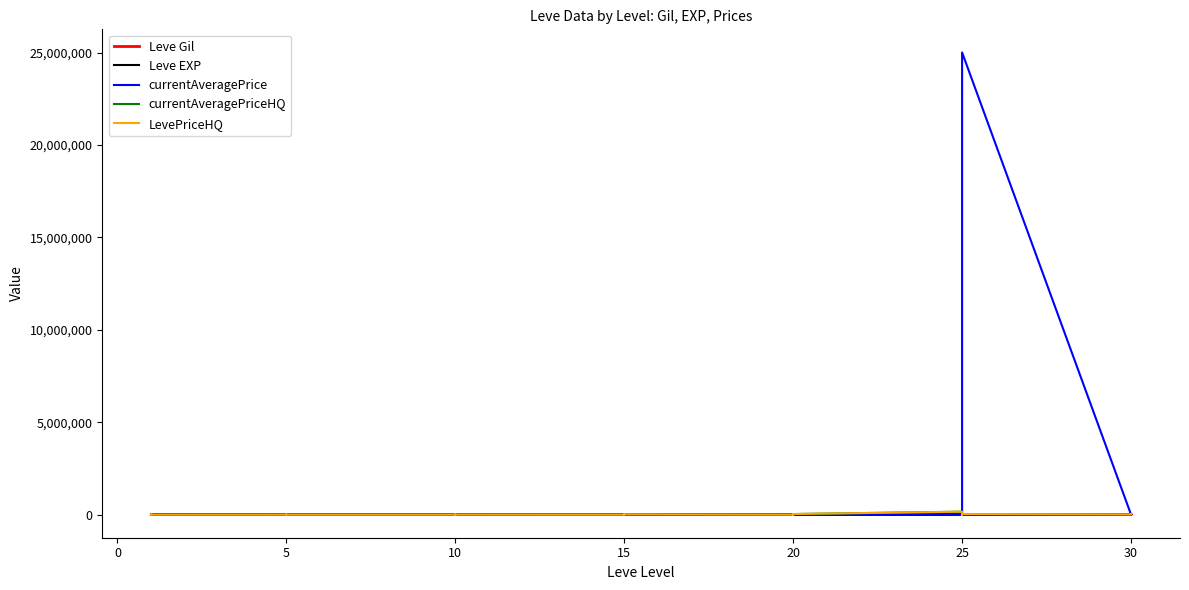

What is the highest value of the Leve Gil series?

520